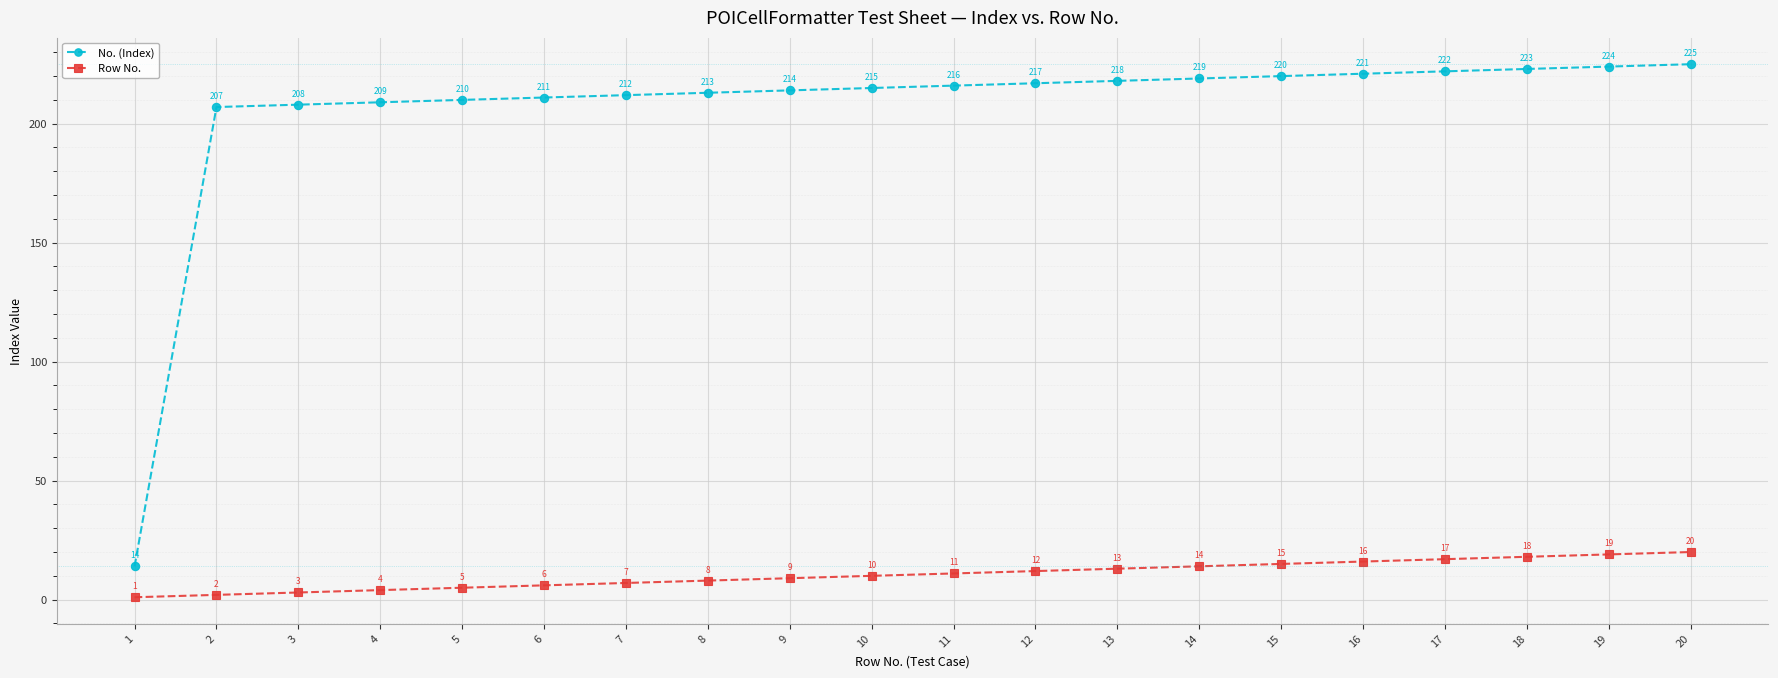

List the series in order of their peak value, lowest first.

Row No., No. (Index)